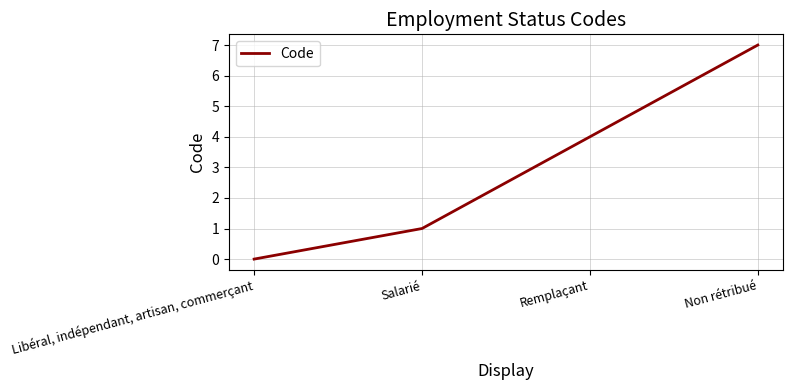

How many lines are shown in the chart?

1